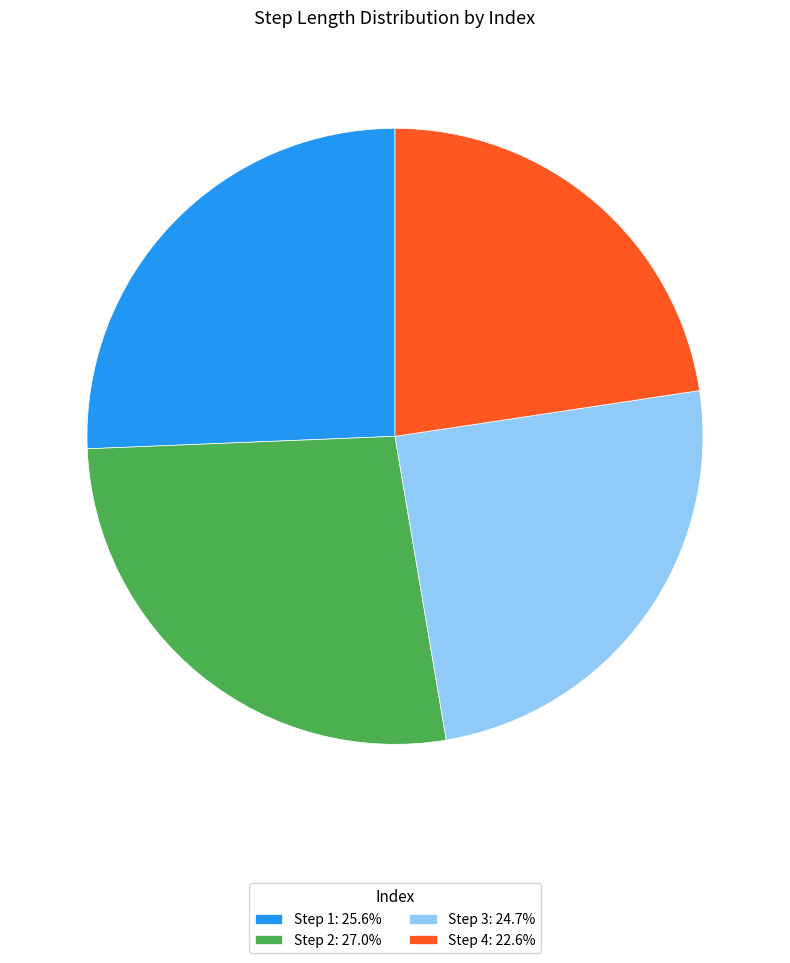

Combined, do Step 4: 22.6% and Step 3: 24.7% account for over 50%?

No